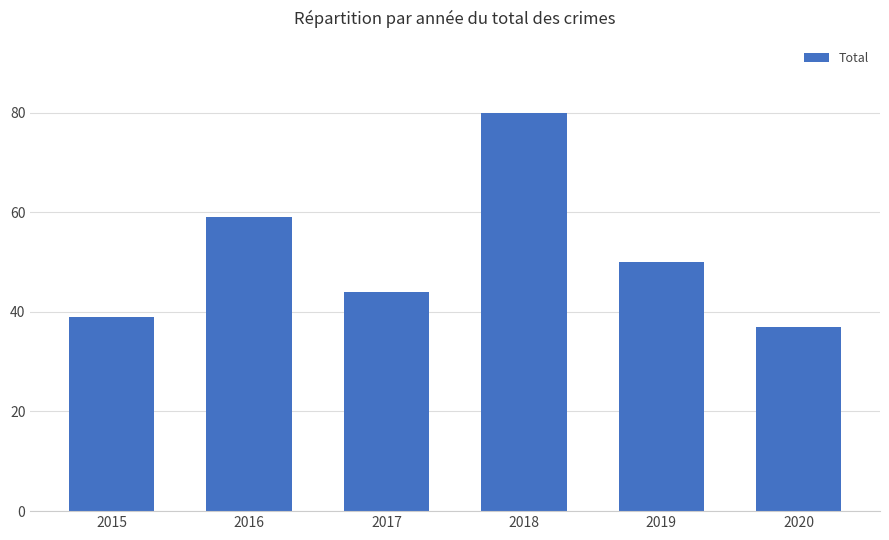

Which label corresponds to the smallest value in the chart?

2020